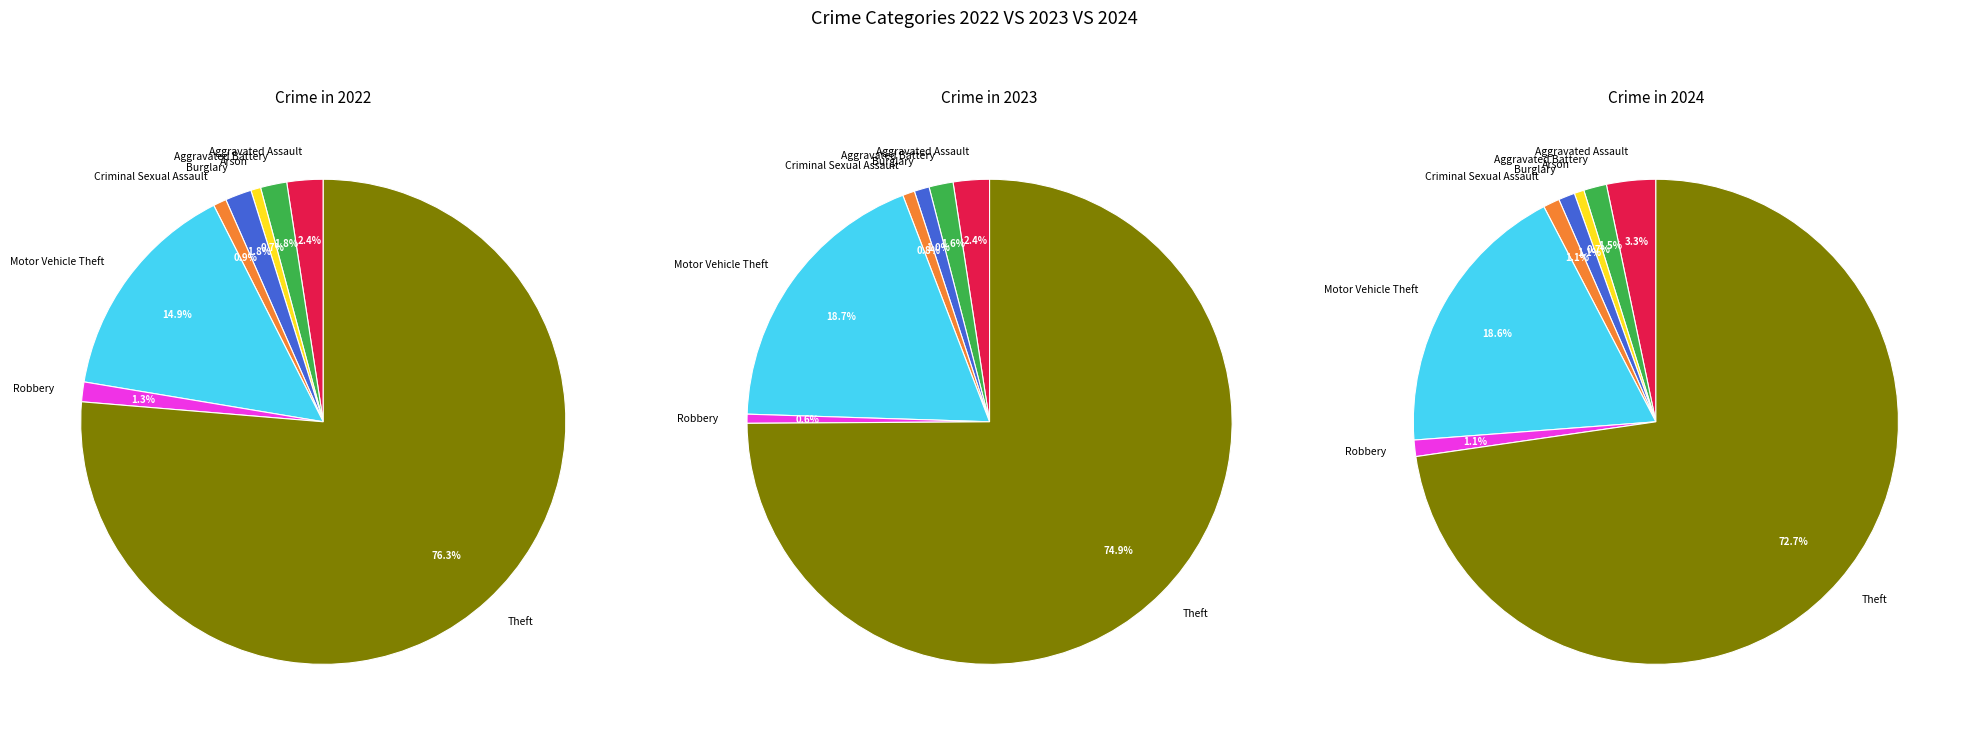

Between Robbery and Aggravated Assault, which is larger?

Aggravated Assault